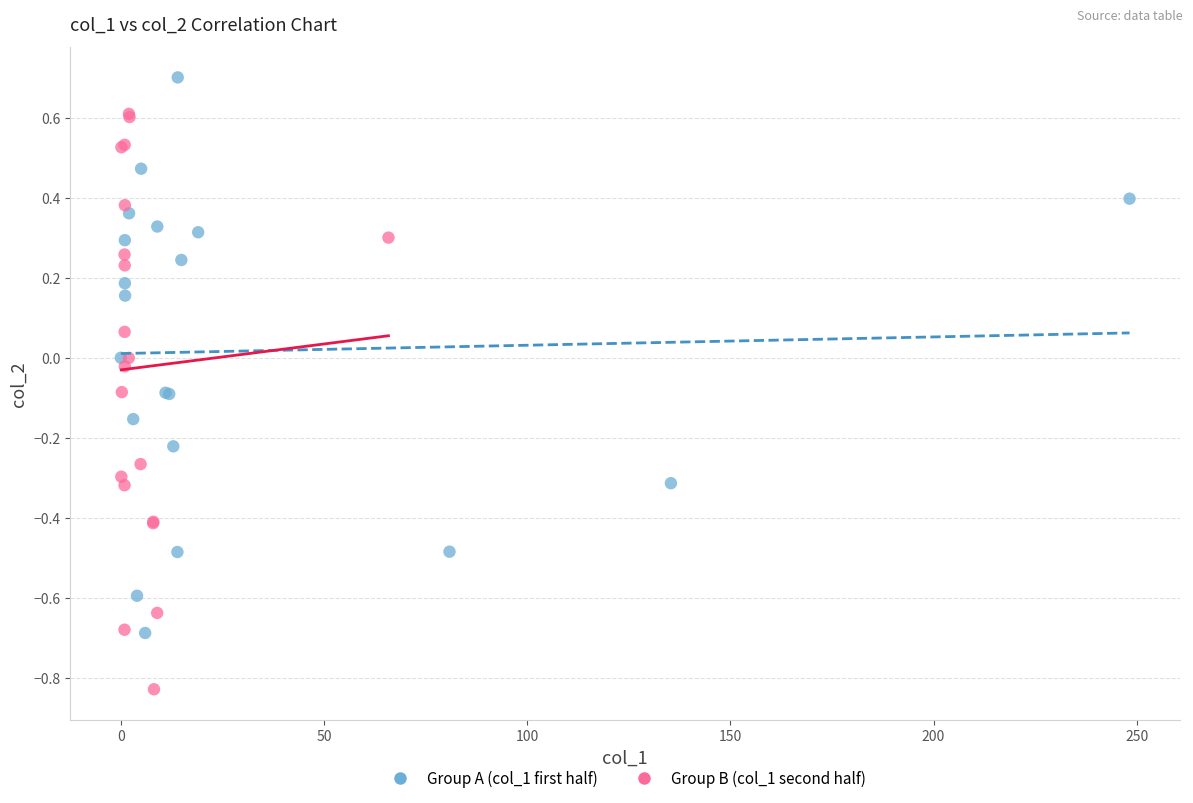

Which series contains the lowest Y value?

Group B (col_1 second half)